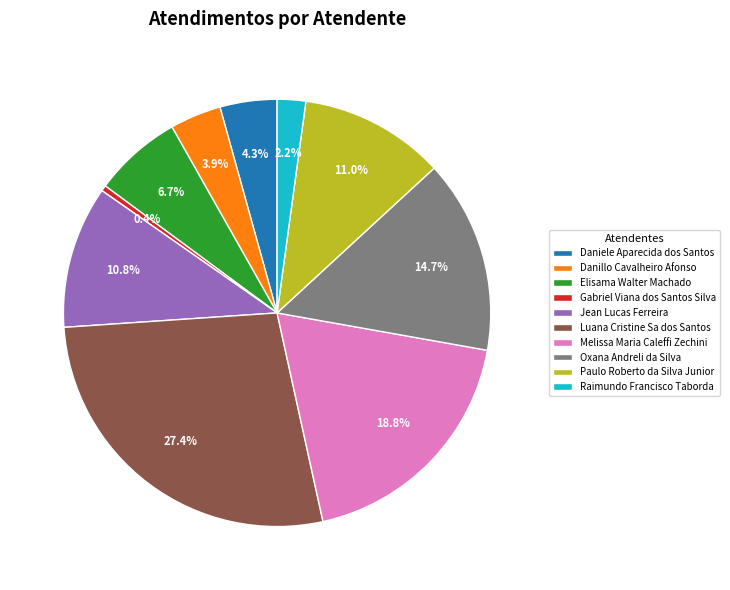

What is the total percentage of Jean Lucas Ferreira and Elisama Walter Machado?

17.5%